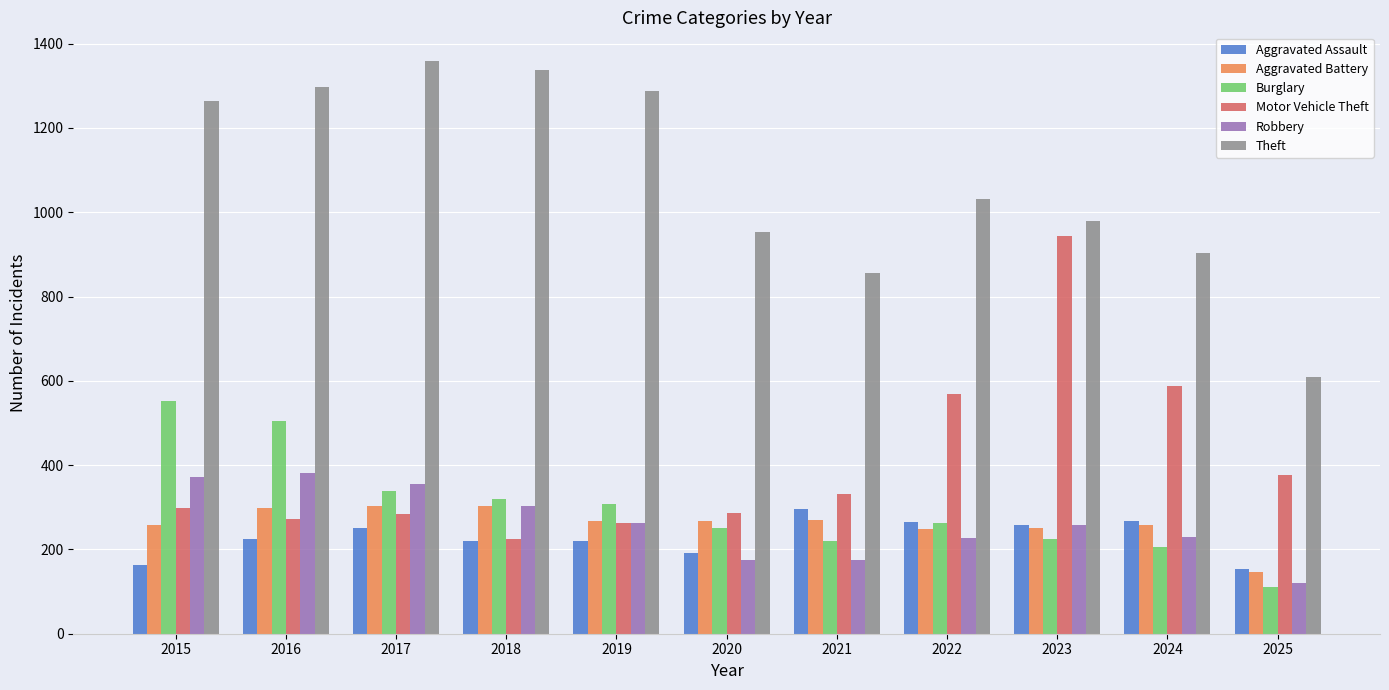

How many values in the Aggravated Assault series are below 225?

5